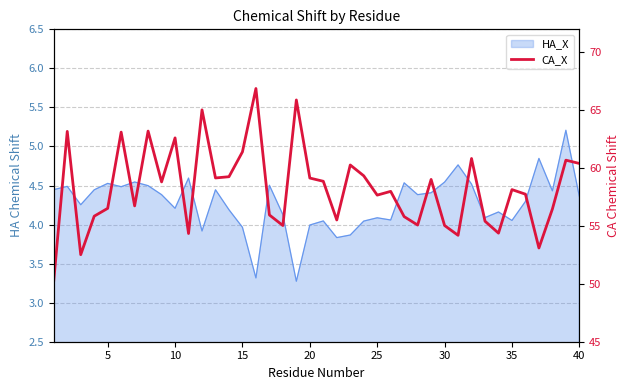

What is the maximum value shown in the chart?

66.9